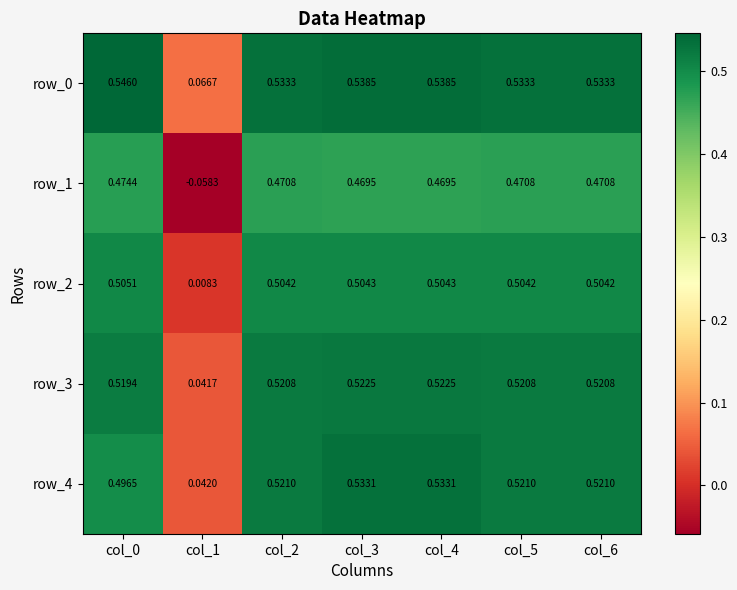

Which has a higher value, col_3 or col_2?

col_3